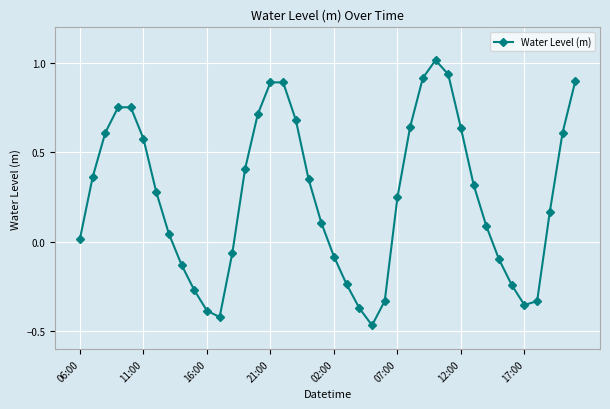

What is the difference between the maximum and minimum values?

1.5